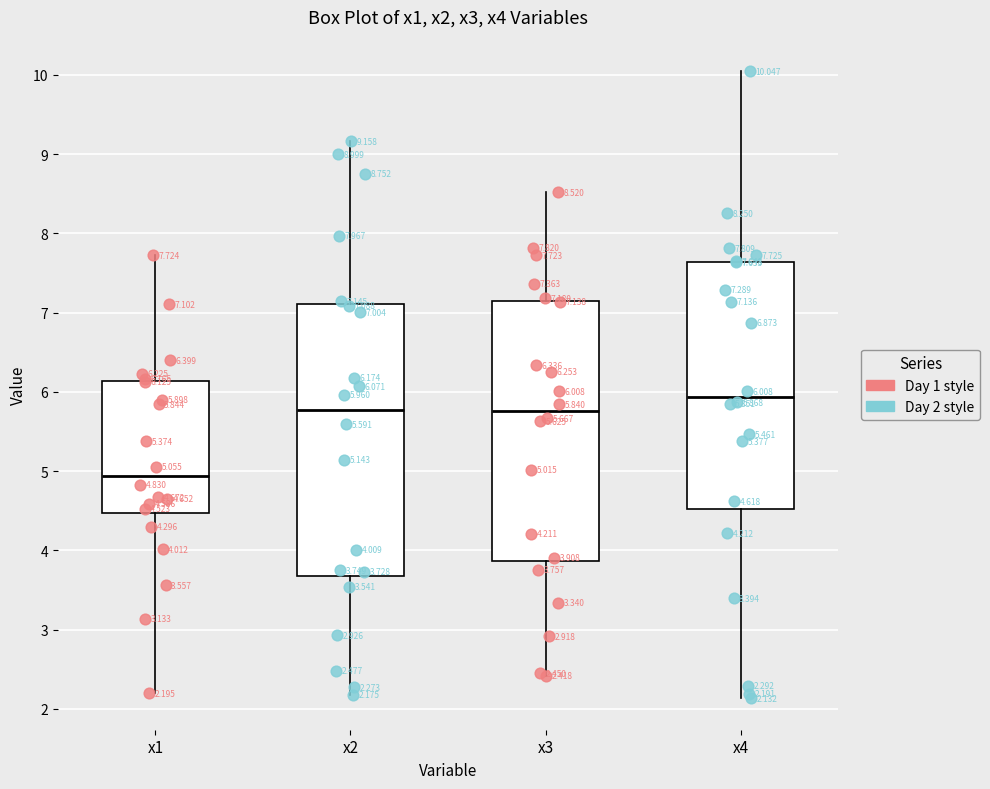

Which box has the highest median line?

x4